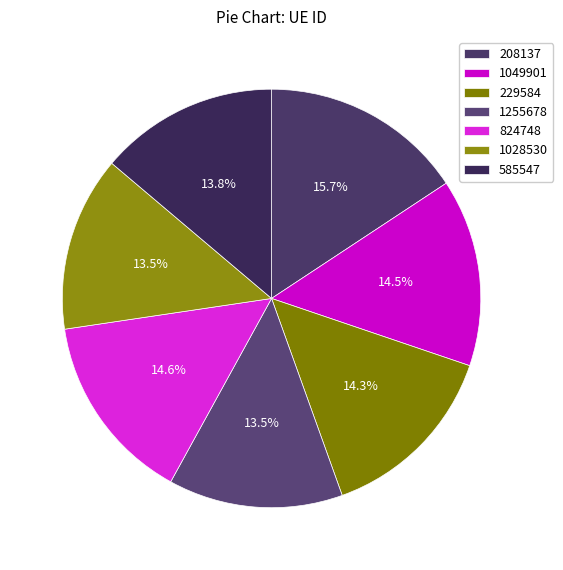

To the nearest percent, what is the difference between the 585547 and 1049901 slice percentages?

1%